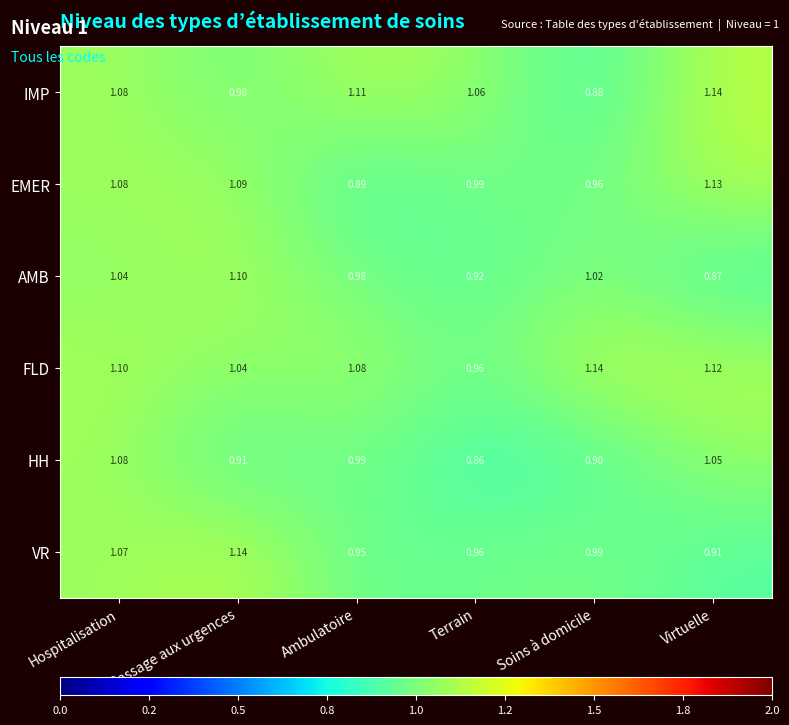

Which series has the largest range (max minus min)?

IMP